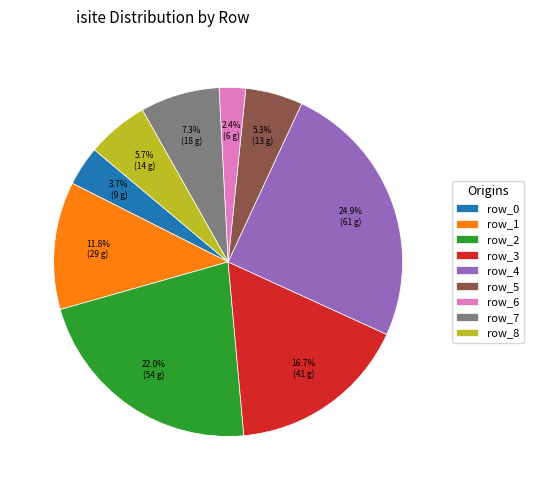

Approximately how many times larger is the value at row_7 compared to row_1?

0.6